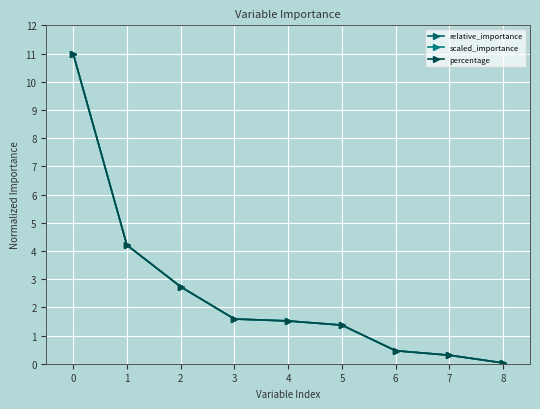

Does the chart have visible grid lines?

Yes